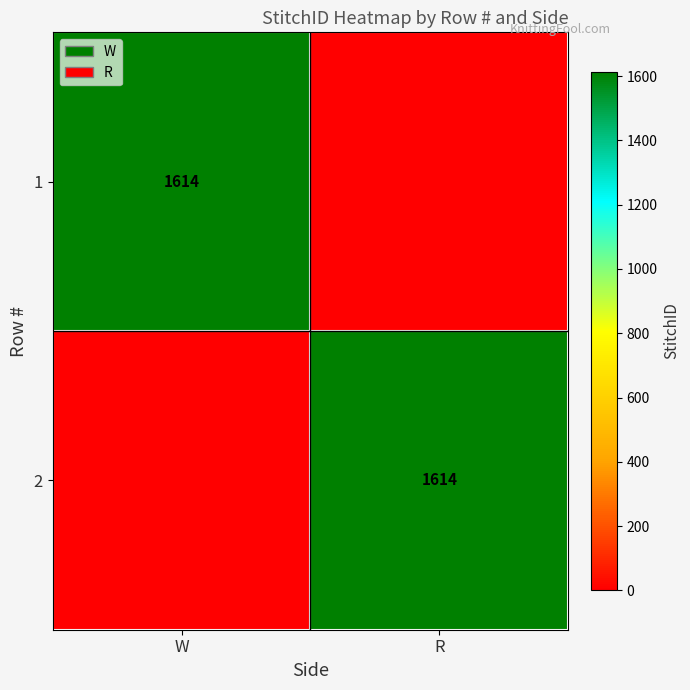

The 1 series shows 1614 at W. True or false?

True